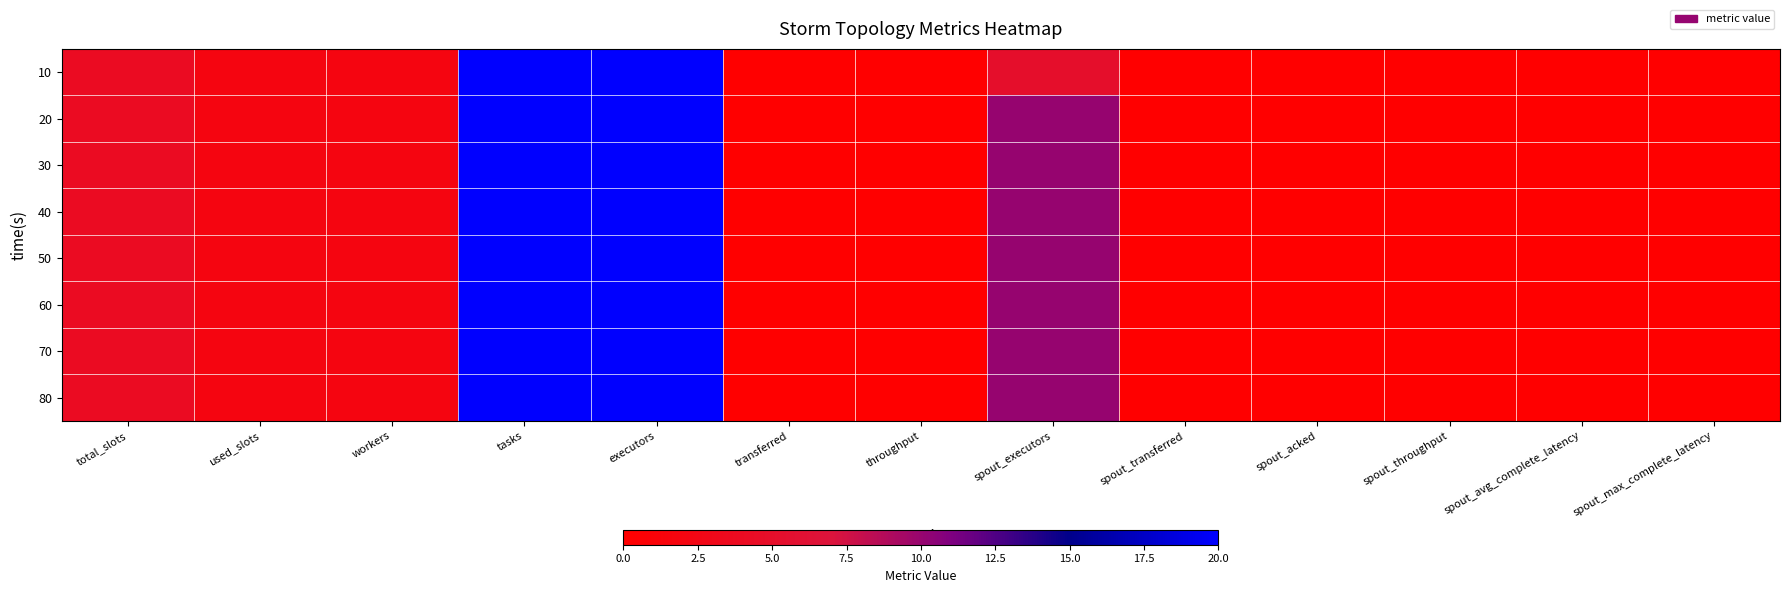

Between transferred and spout_acked, which is larger?

transferred